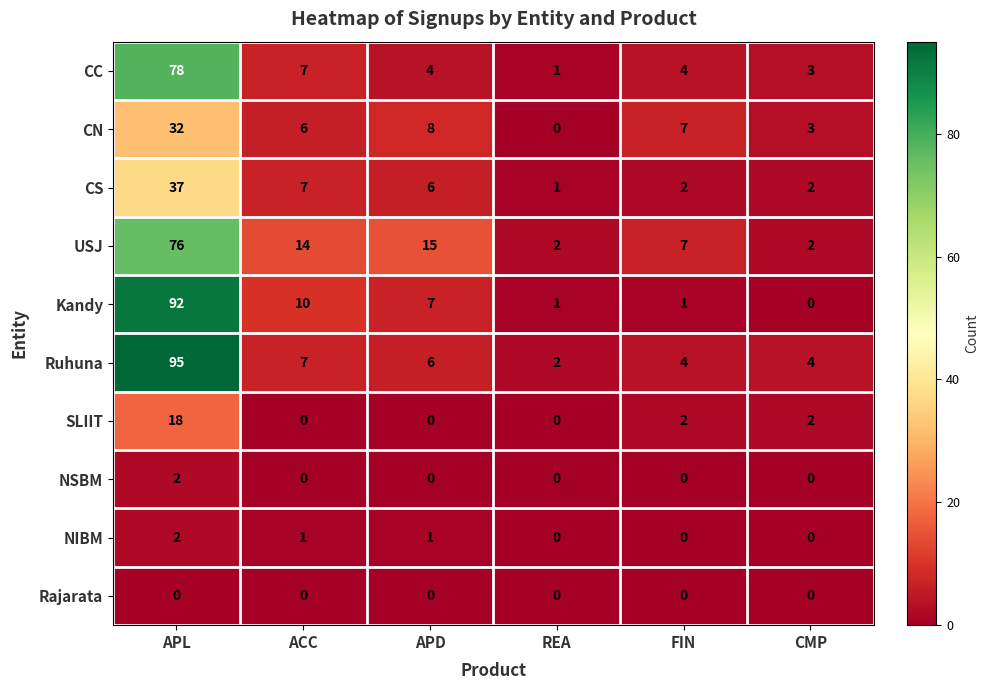

Which category has the lowest value in the CN series?

REA